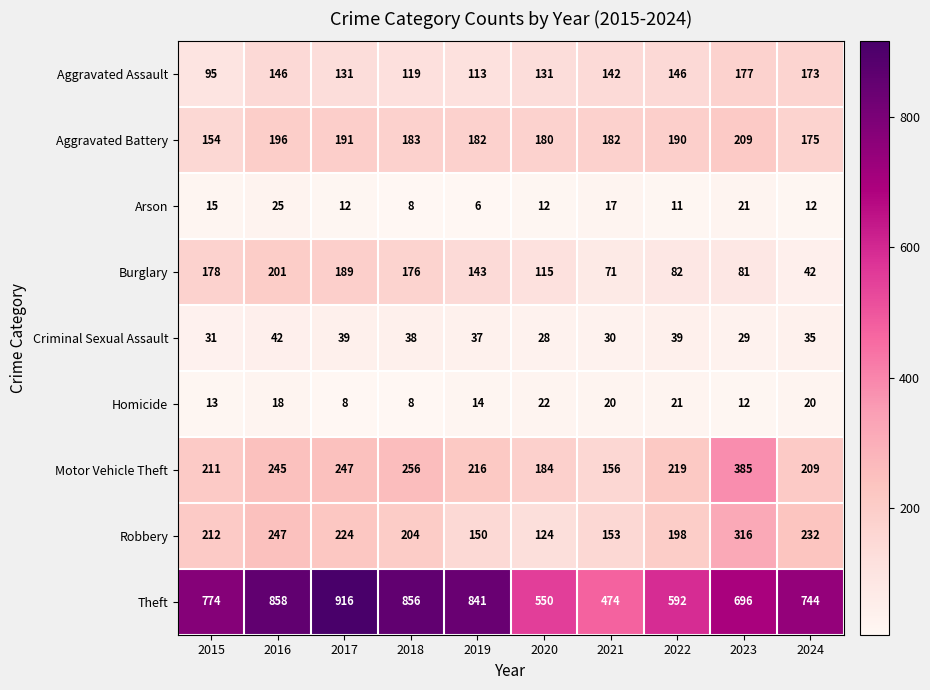

The Arson series shows 19 at 2020. True or false?

False